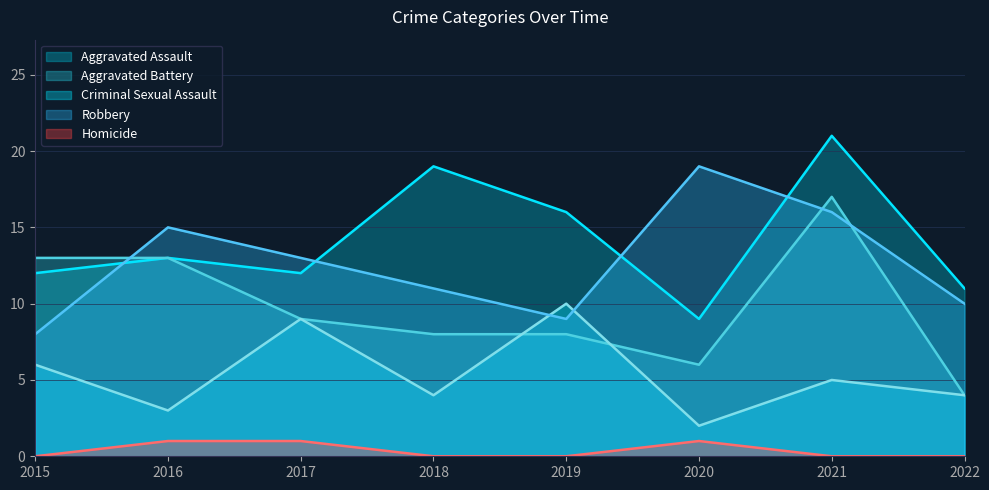

In Aggravated Assault, how many points are higher than both neighbors (excluding endpoints)?

3